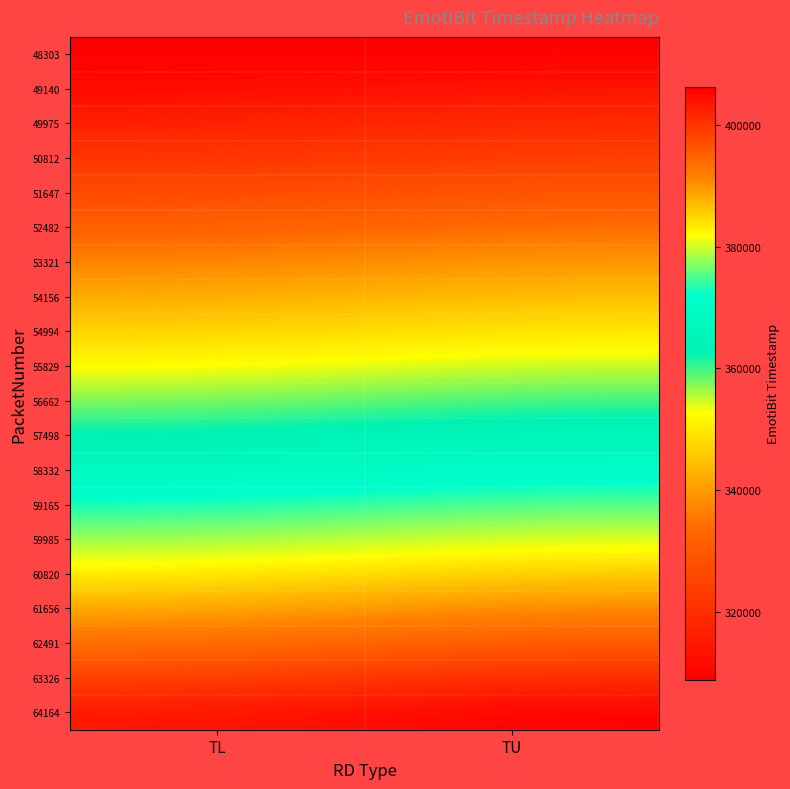

Reading left to right, list all the values displayed in this chart.

48303: TL=308876.0	TU=308876.0
49140: TL=311439.5	TU=314003.0
49975: TL=316562.0	TU=319121.0
50812: TL=321680.5	TU=324240.0
51647: TL=326803.5	TU=329367.0
52482: TL=331931.0	TU=334495.0
53321: TL=337050.0	TU=339605.0
54156: TL=342164.5	TU=344724.0
54994: TL=347287.5	TU=349851.0
55829: TL=352410.5	TU=354970.0
56662: TL=357534.5	TU=360099.0
57498: TL=362667.5	TU=365236.0
58332: TL=367803.0	TU=370370.0
59165: TL=372939.5	TU=375509.0
59985: TL=378065.0	TU=380621.0
60820: TL=383188.0	TU=385755.0
61656: TL=388322.0	TU=390889.0
62491: TL=393447.5	TU=396006.0
63326: TL=398566.5	TU=401127.0
64164: TL=403693.0	TU=406259.0